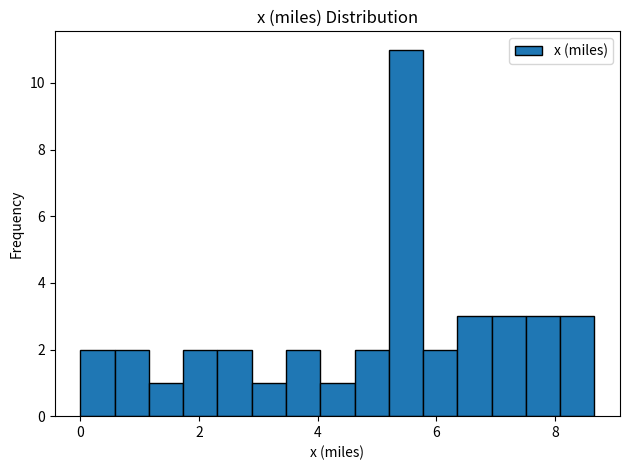

Read against the x-axis, roughly where is the centre of the tallest bar?

5.4